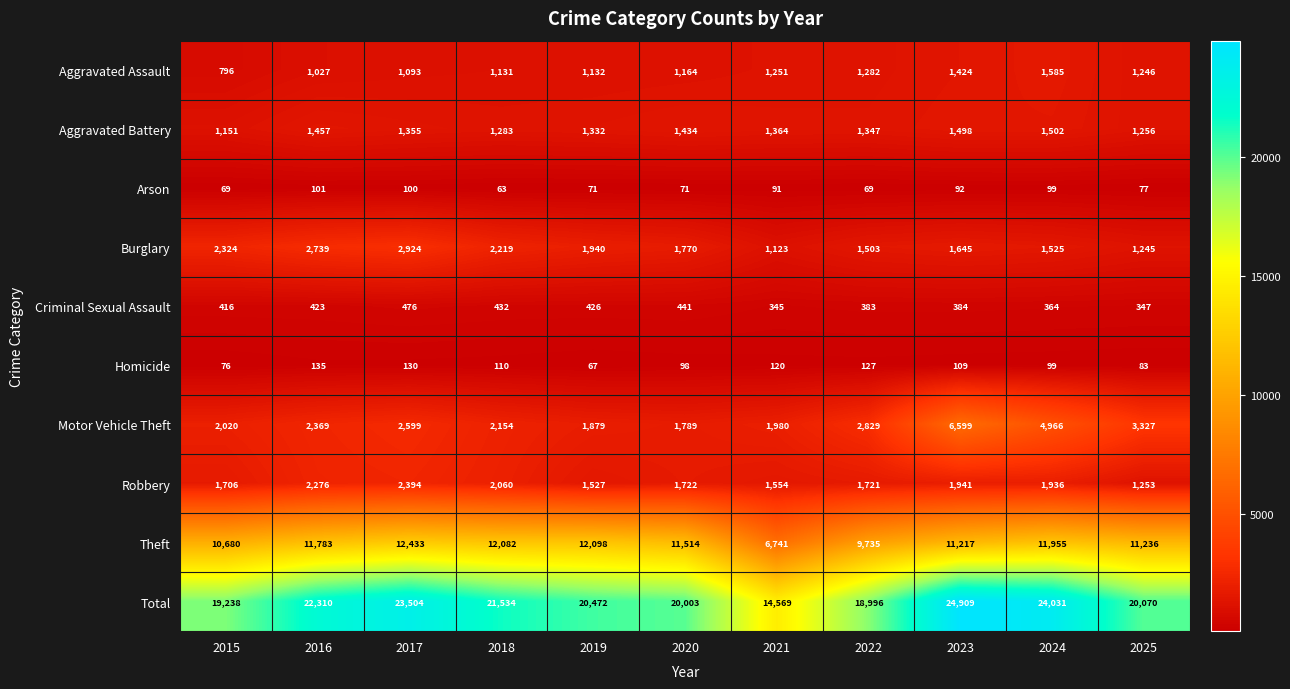

True or false: Burglary has a value of 1245 at 2025.

True